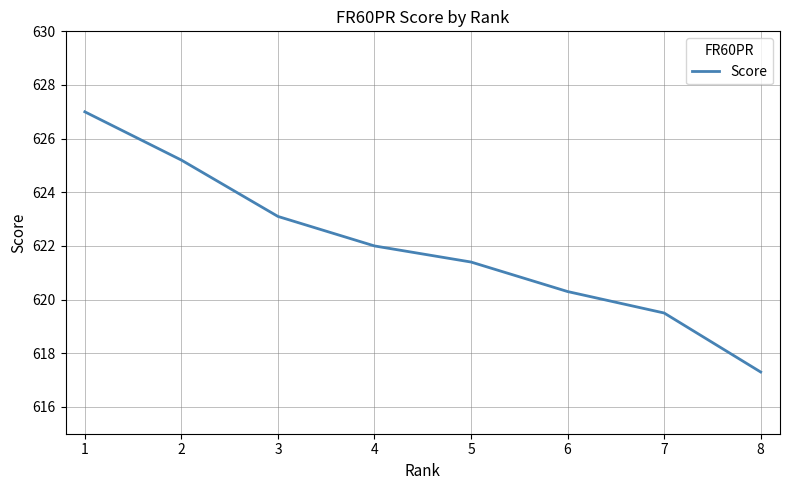

Rank the categories by value from lowest to highest.

8, 7, 6, 5, 4, 3, 2, 1